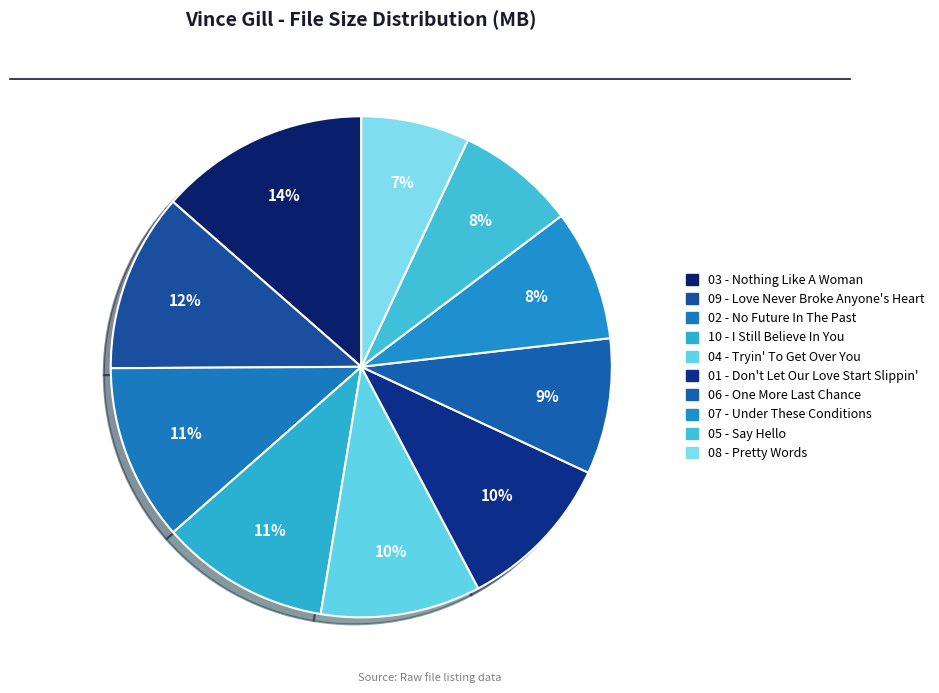

How much of the chart is everything except 01 - Don't Let Our Love Start Slippin'?

89.7%